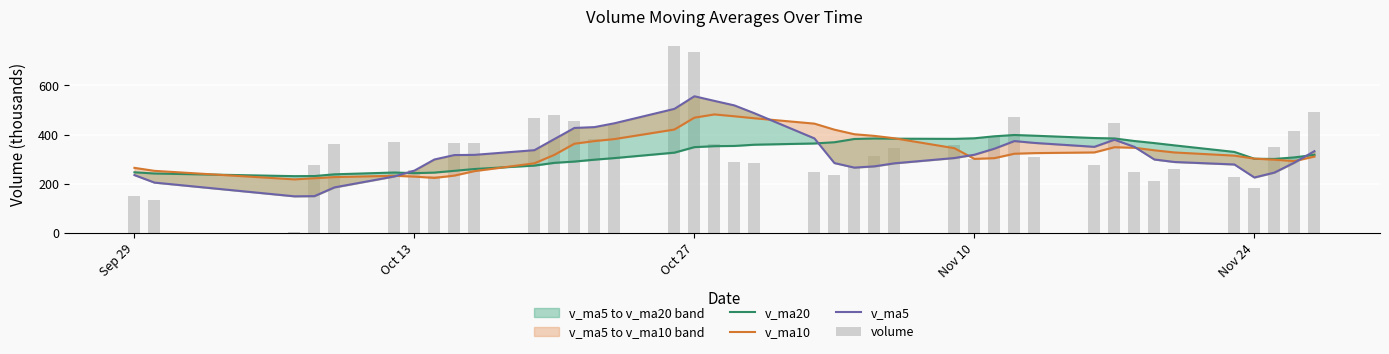

List the series in order of their peak value, highest first.

volume, v_ma5, v_ma10, v_ma20